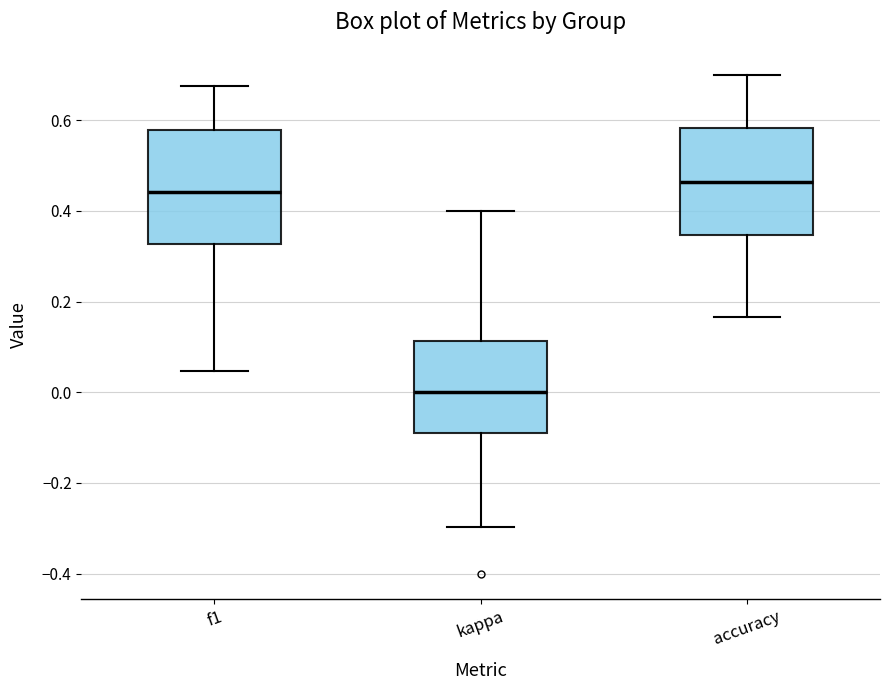

Which box has the highest median line?

accuracy